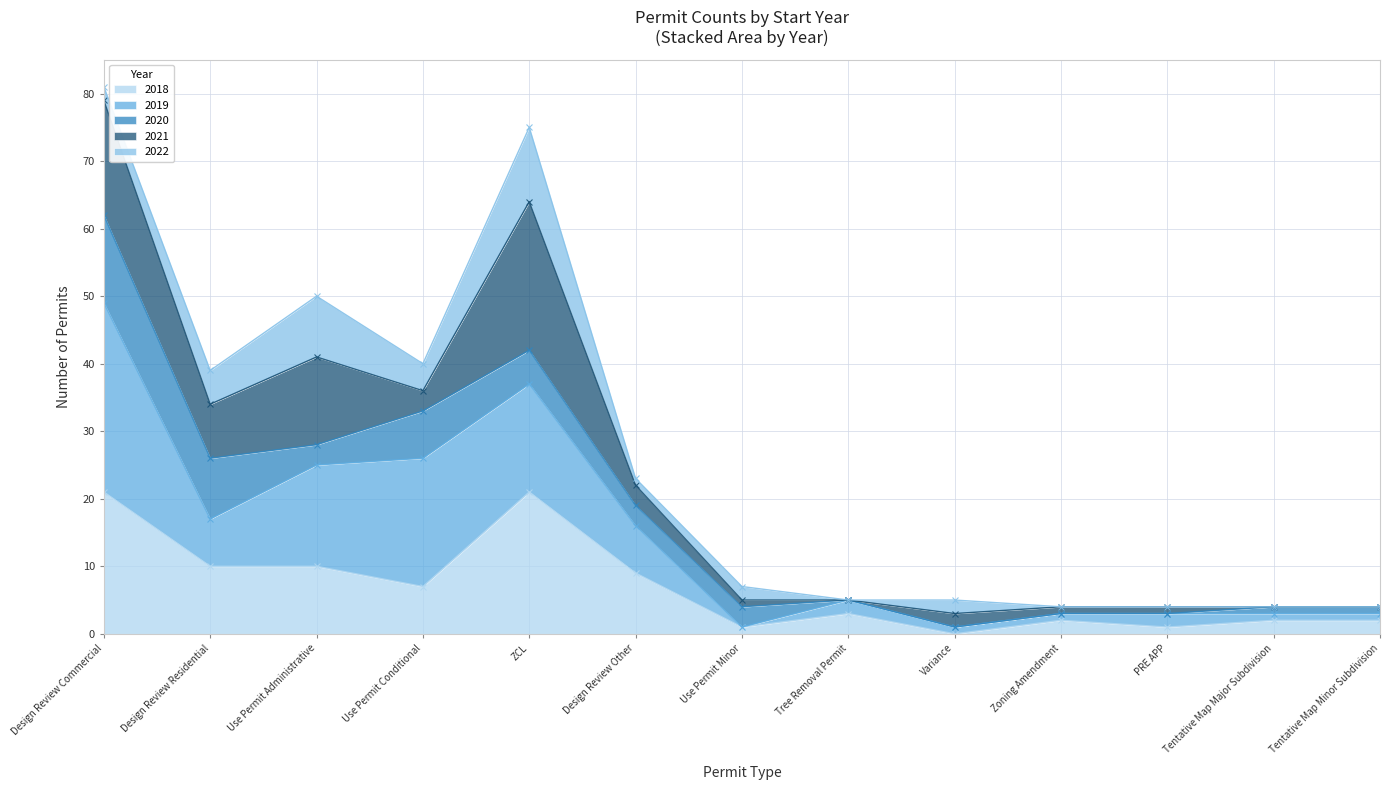

What is the label of the 11th point from the right?

Use Permit Administrative